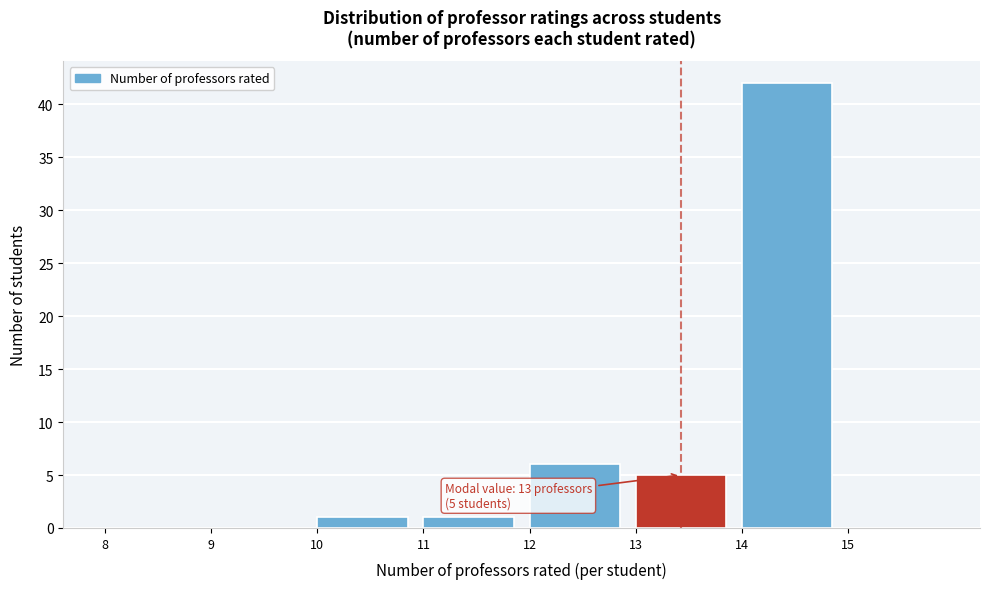

Which range on the x-axis has the tallest bar?

14 to 15